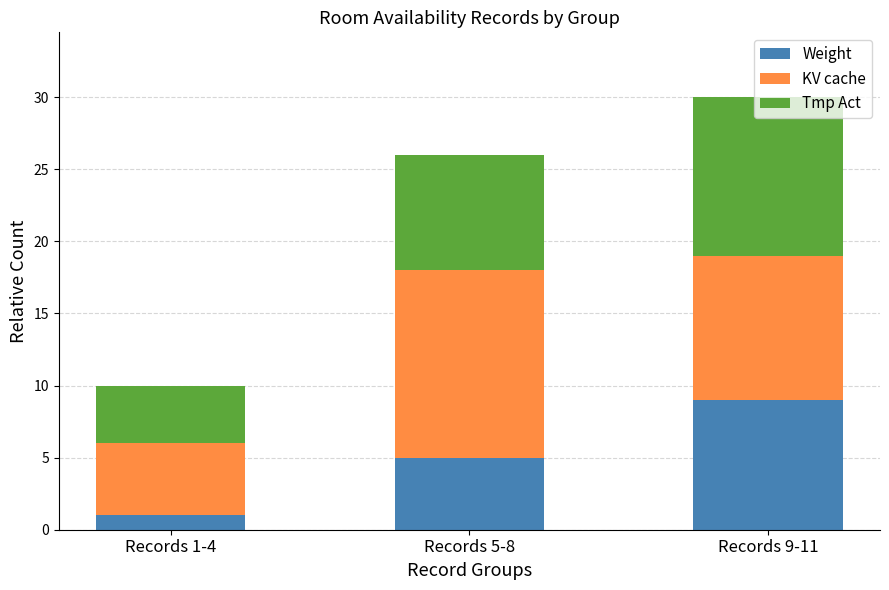

Is it true that Weight equals 1 at Records 1-4?

True